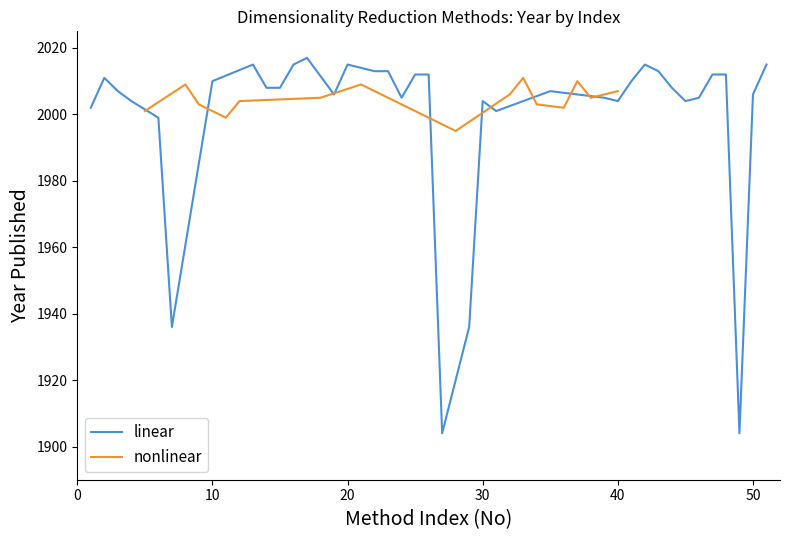

What is the lowest value of the linear series?

1904